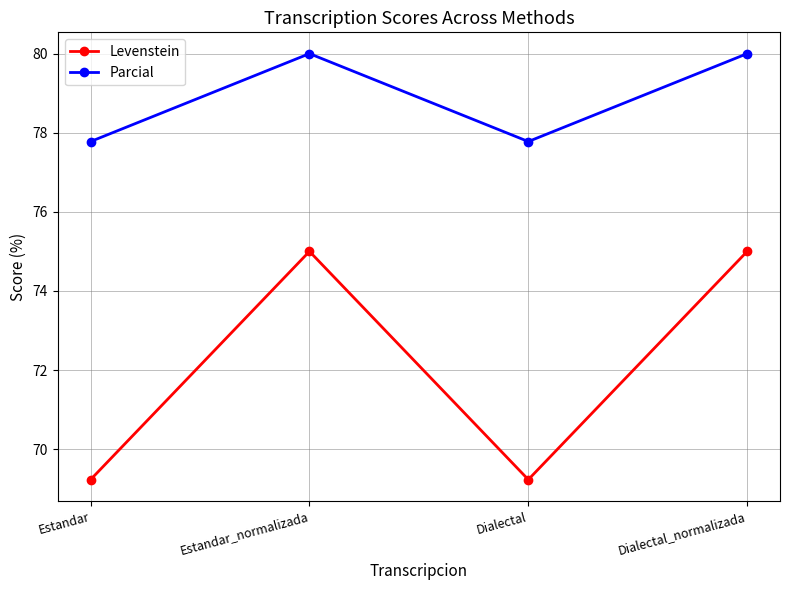

What is the total value across all series at Estandar_normalizada?

155.0